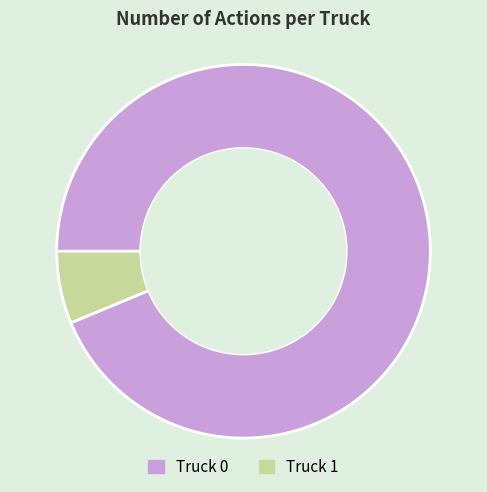

How many slices are in this pie chart?

2